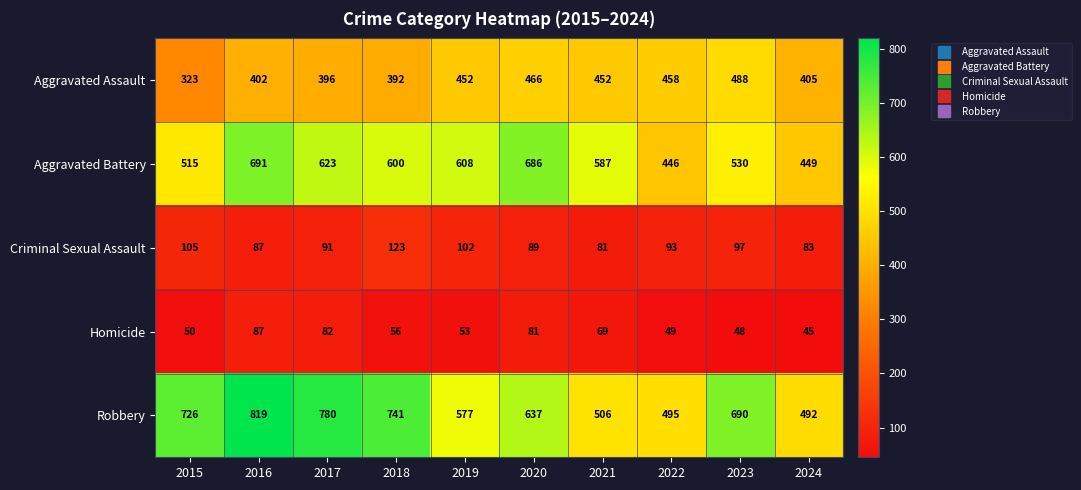

Where does the Aggravated Battery series first go above 600?

2016